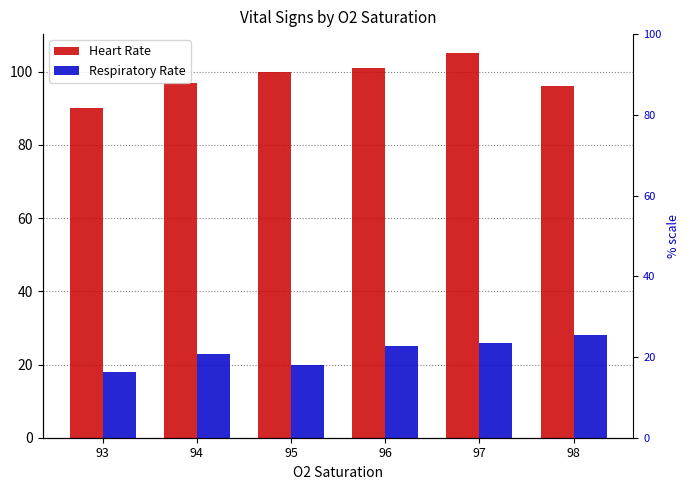

How many bars are there in total?

12